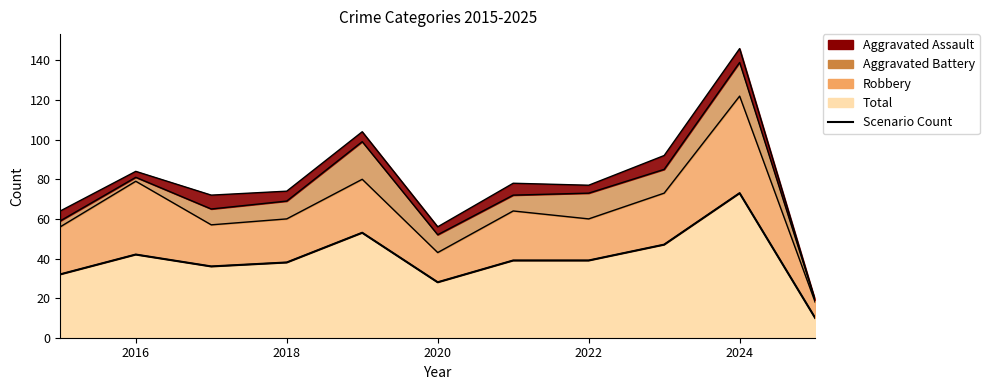

What is the change in value from 2018 to 2022?

+1